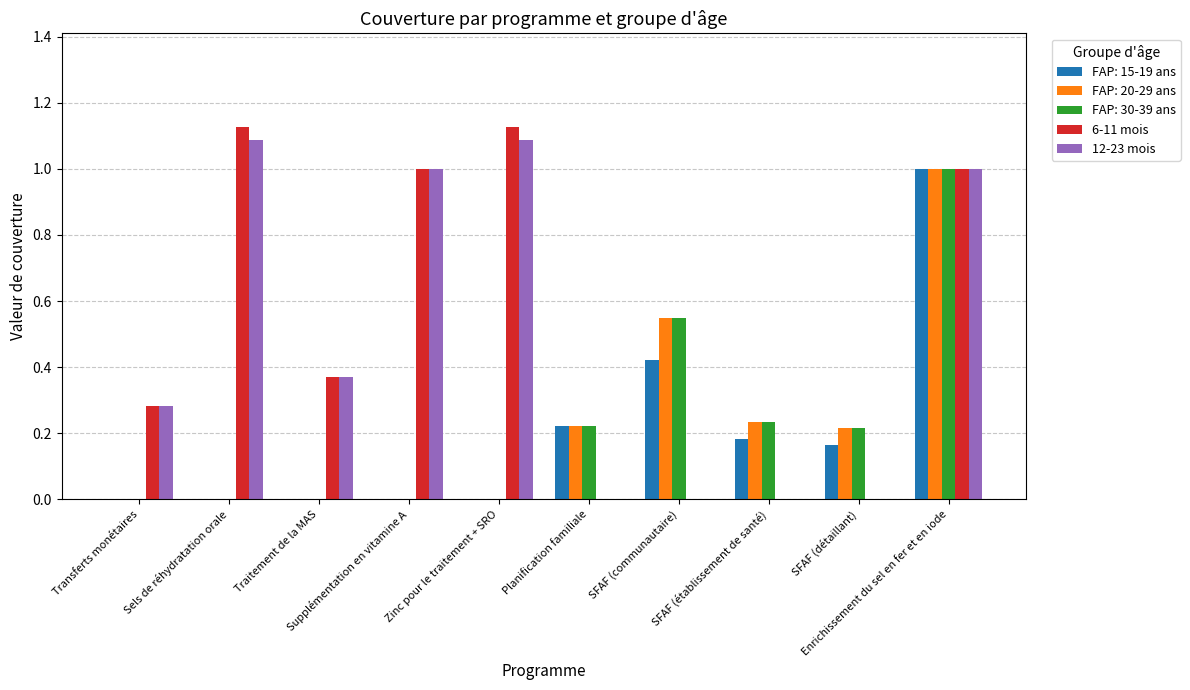

What is the highest value of the FAP: 20-29 ans series?

1.0